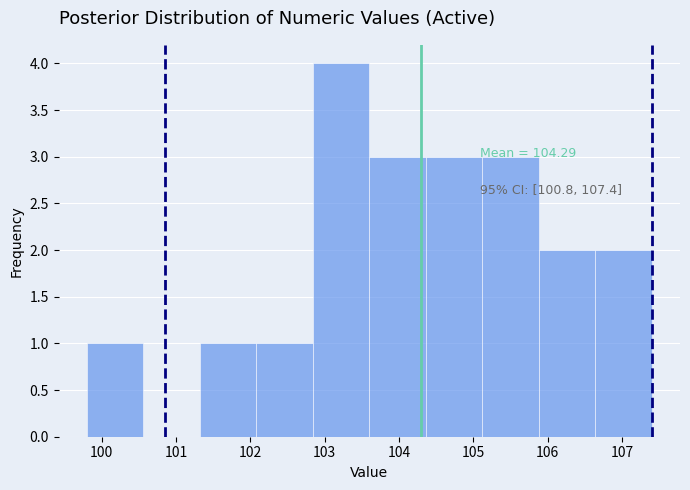

Which range on the x-axis has the tallest bar?

102.84 to 103.60